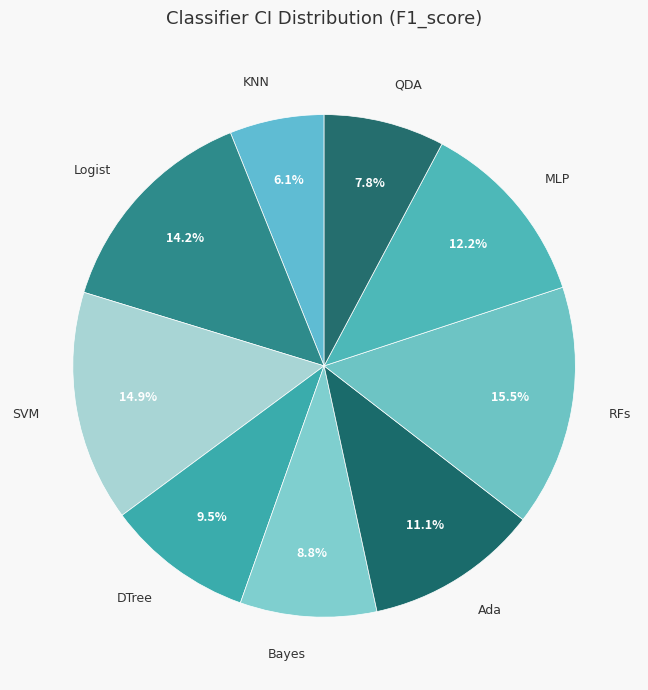

Count the number of slices in the pie.

9